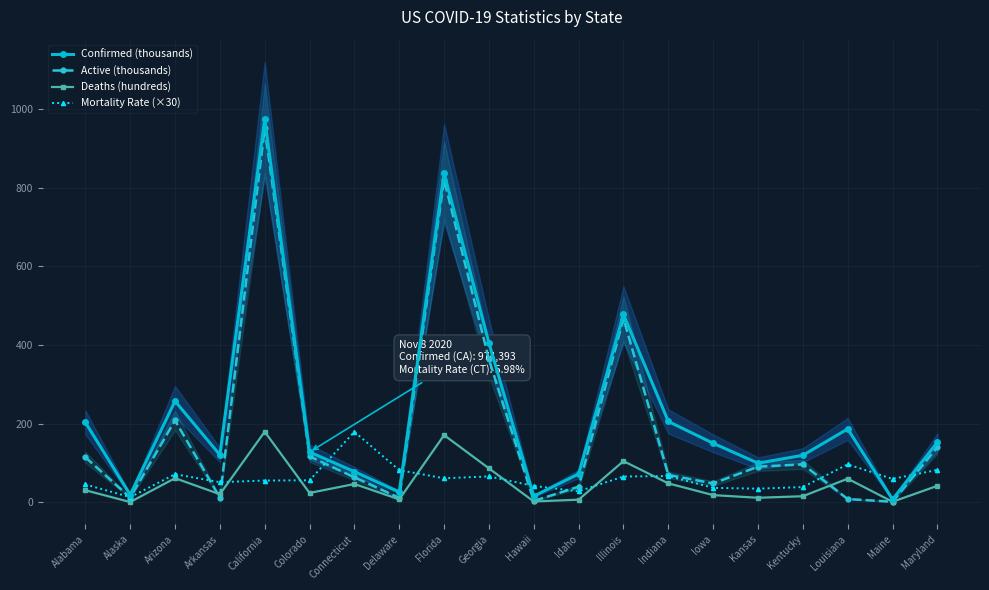

At which category does Deaths (hundreds) reach its first local peak?

Arizona